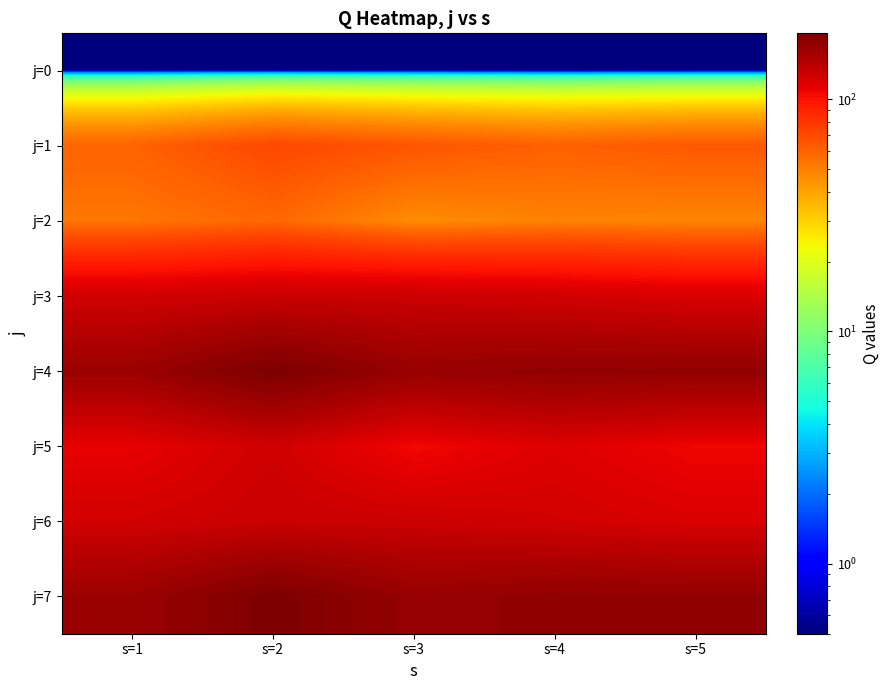

Rank the series by their maximum value, from lowest to highest.

j=0, j=2, j=1, j=5, j=3, j=6, j=4, j=7